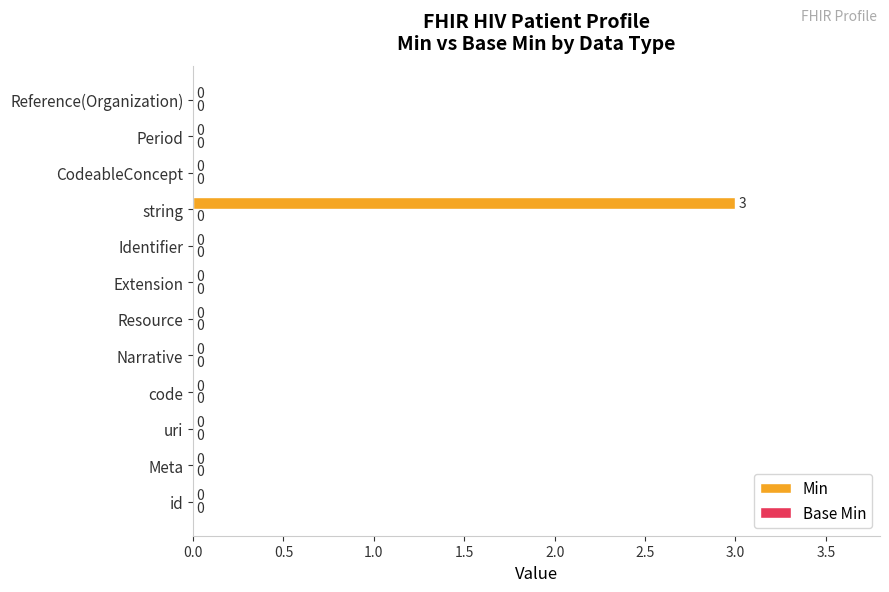

Reading top to bottom, what are all the values shown in this chart?

Reference(Organization)=0	Period=0	CodeableConcept=0	string=3	Identifier=0	Extension=0	Resource=0	Narrative=0	code=0	uri=0	Meta=0	id=0